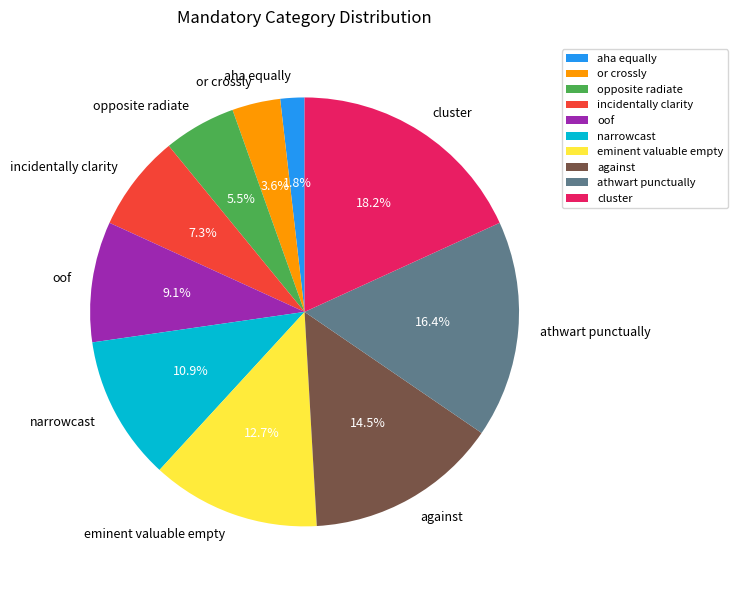

Rank the categories by value from highest to lowest.

cluster, athwart punctually, against, eminent valuable empty, narrowcast, oof, incidentally clarity, opposite radiate, or crossly, aha equally